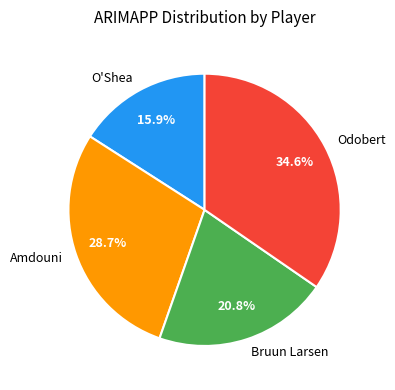

What is the largest slice in the pie chart?

Odobert